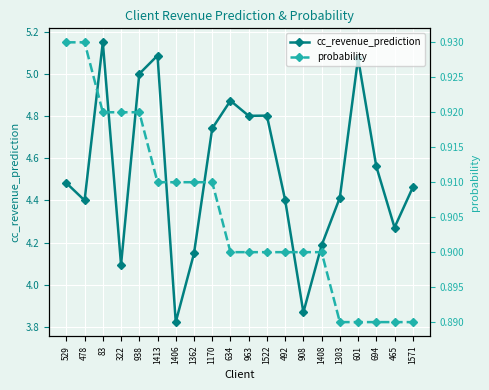

What value does the cc_revenue_prediction series have at 1170?

4.7